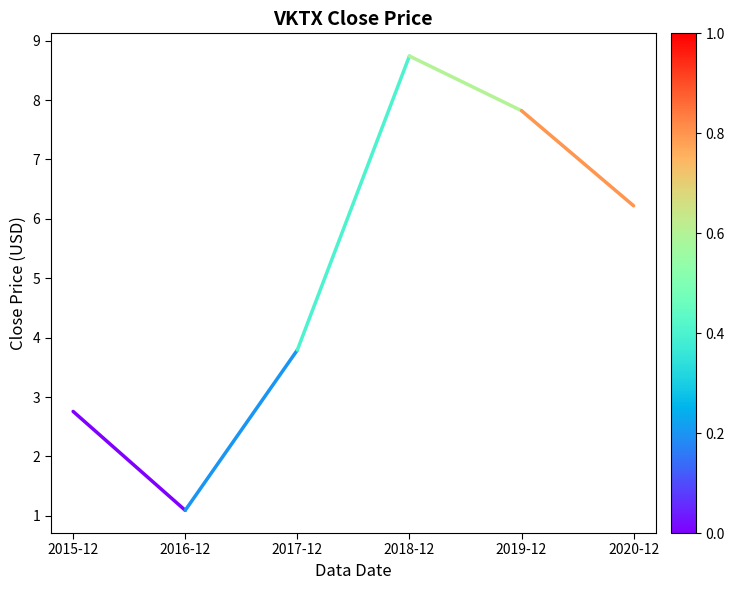

List the labels in order of value, largest first.

2018-12, 2019-12, 2020-12, 2017-12, 2015-12, 2016-12